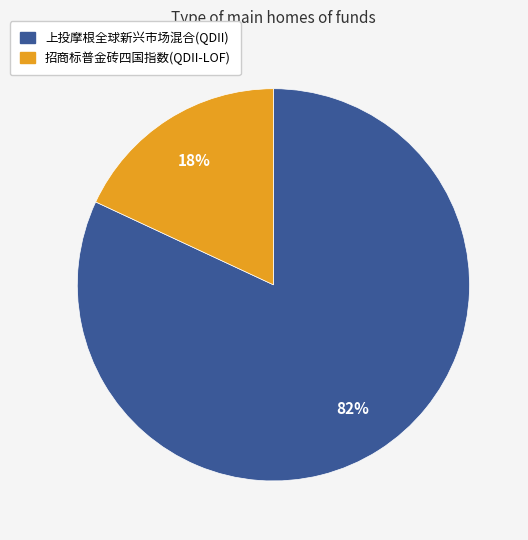

Which has a higher value, 招商标普金砖四国指数(QDII-LOF) or 上投摩根全球新兴市场混合(QDII)?

上投摩根全球新兴市场混合(QDII)